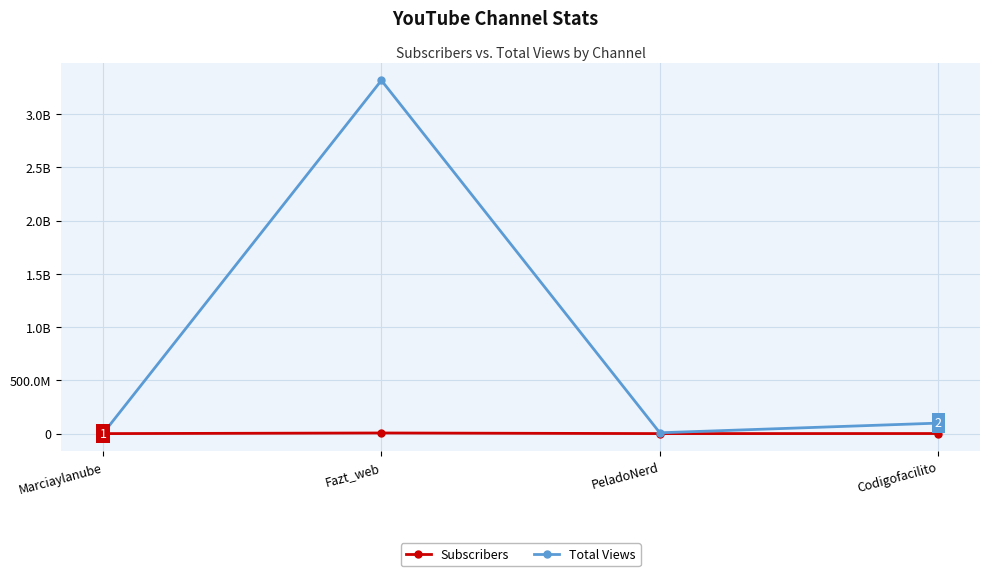

Is this an area chart (filled region under the line)?

No